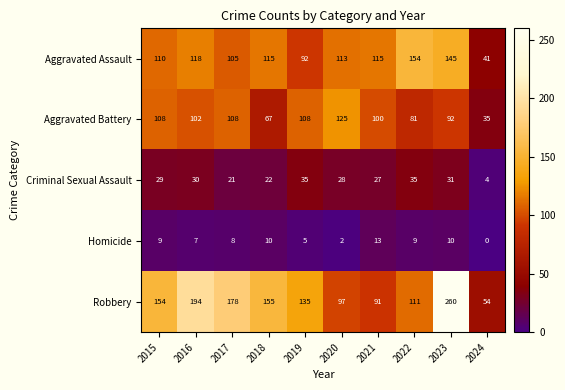

How many categories are shown in the chart?

10